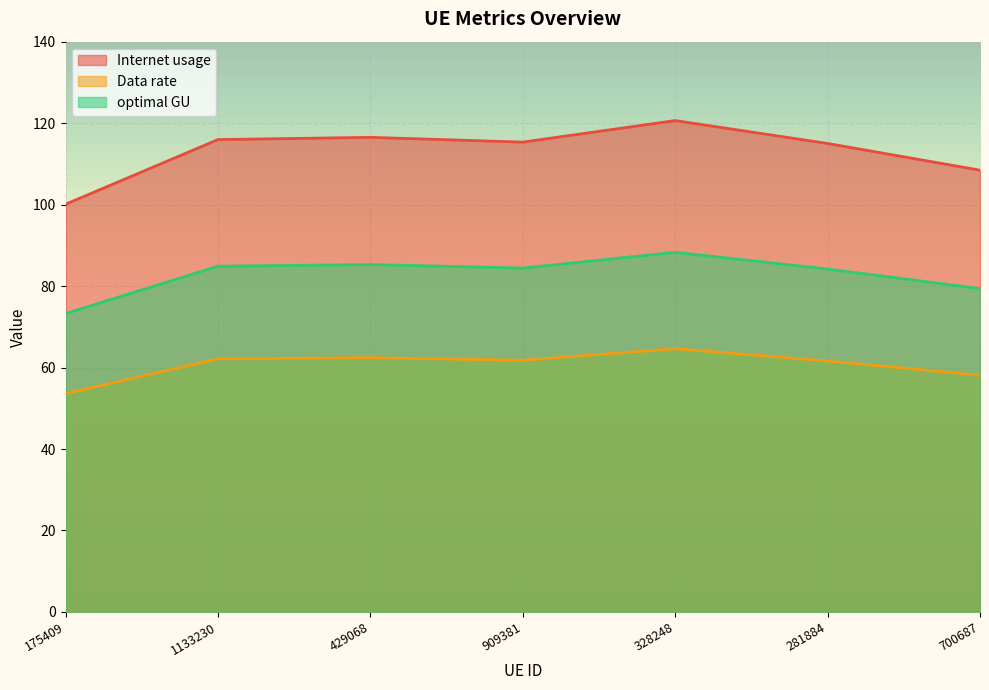

How many interior local valleys does the Data rate series have?

1